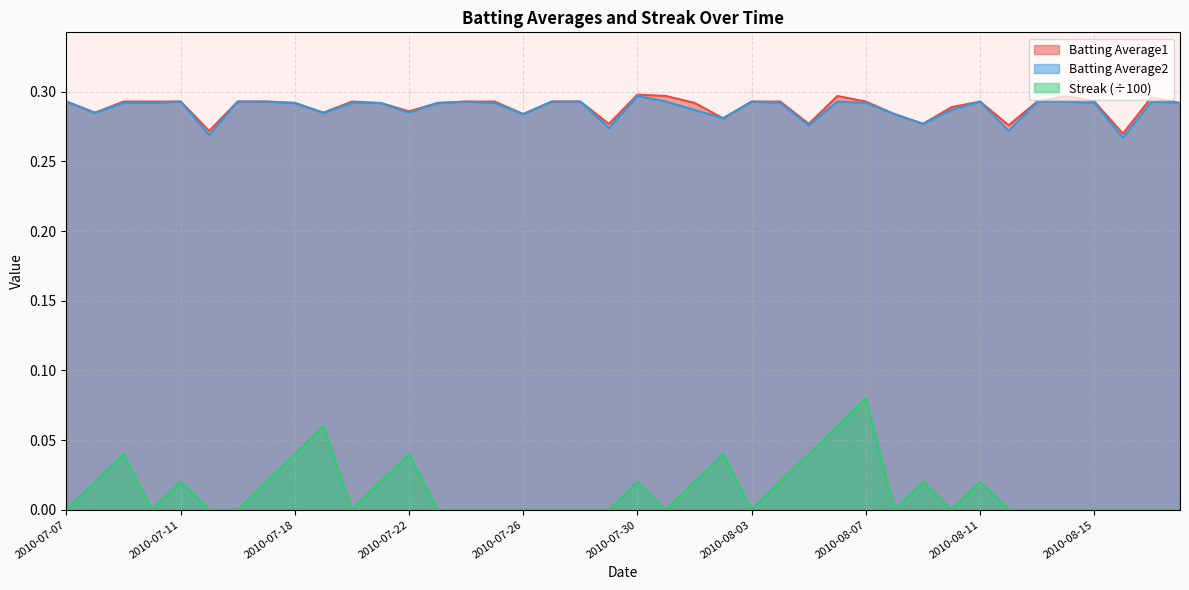

Rank the series by their maximum value, from highest to lowest.

Batting Average1, Batting Average2, Streak